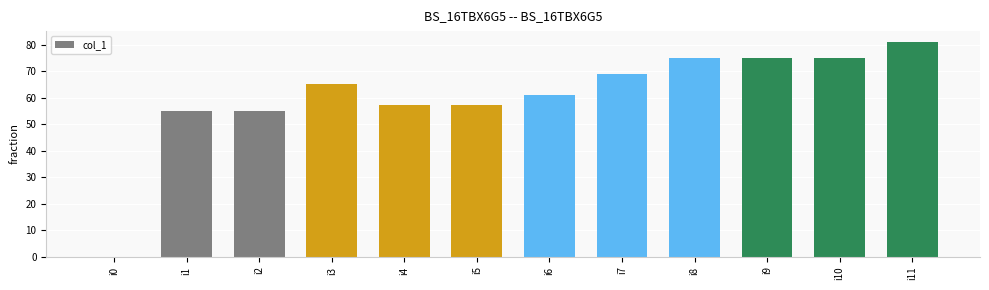

Between i8 and i1, which is larger?

i8